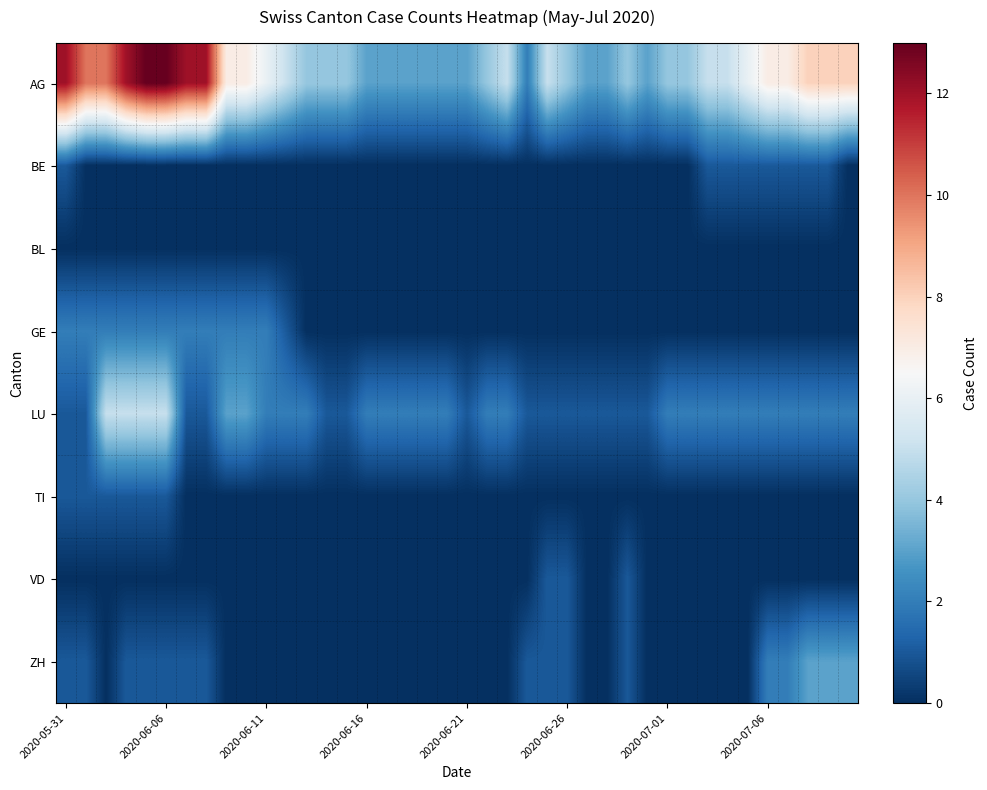

Rank the series by their maximum value, from highest to lowest.

AG, LU, ZH, GE, BE, TI, VD, BL